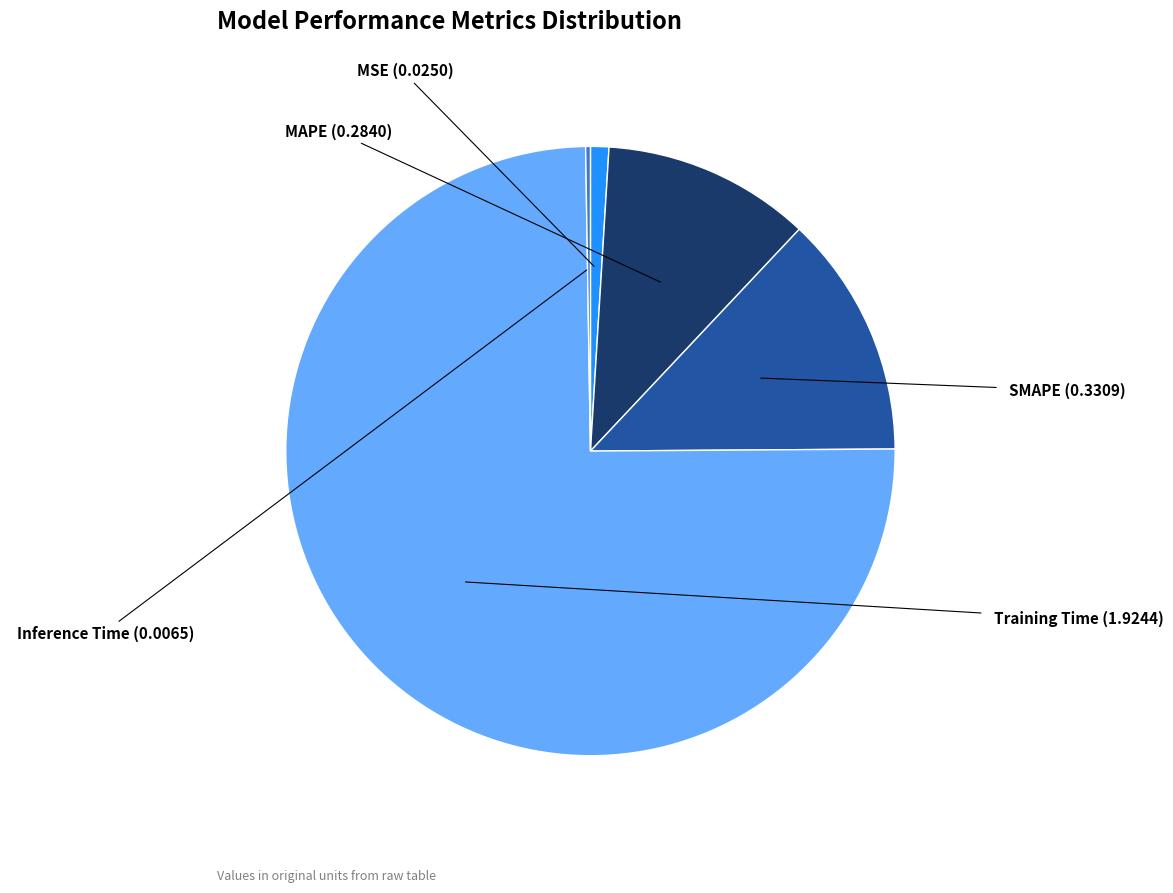

Combined, do MAPE and Training Time account for over 50%?

Yes